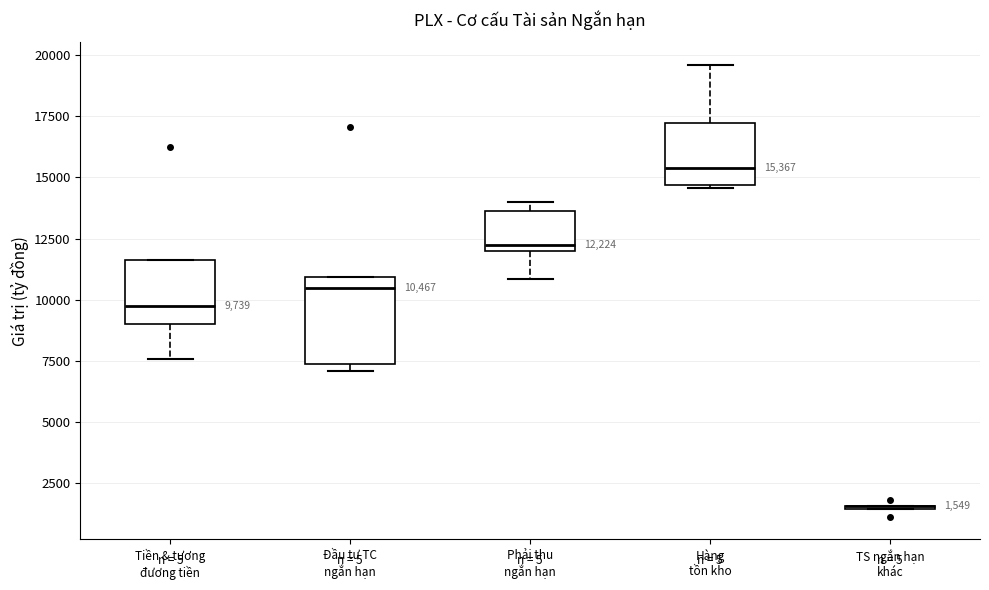

Which box is the tallest, from its lower edge to its upper edge?

Đầu tư TC ngắn hạn